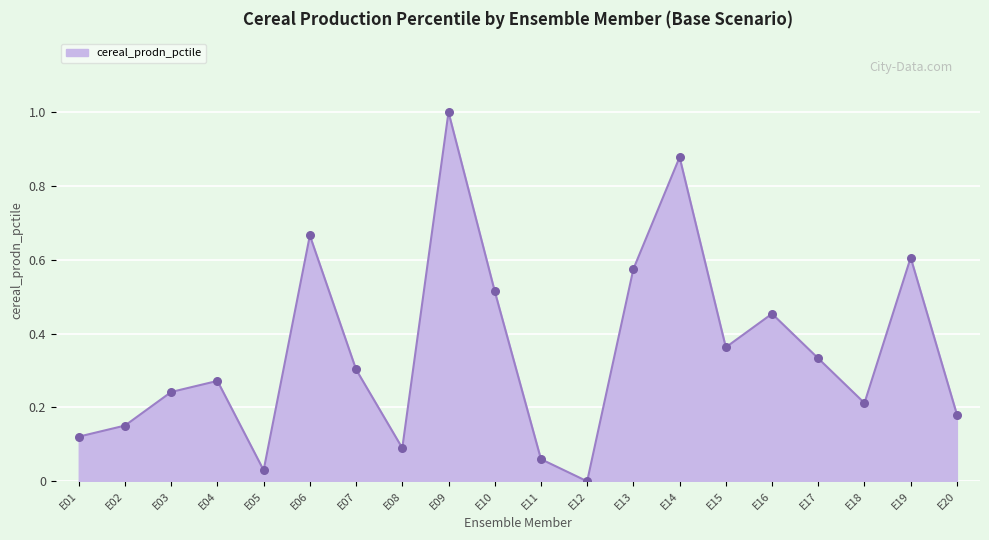

What is the change in value from E16 to E20?

-0.3